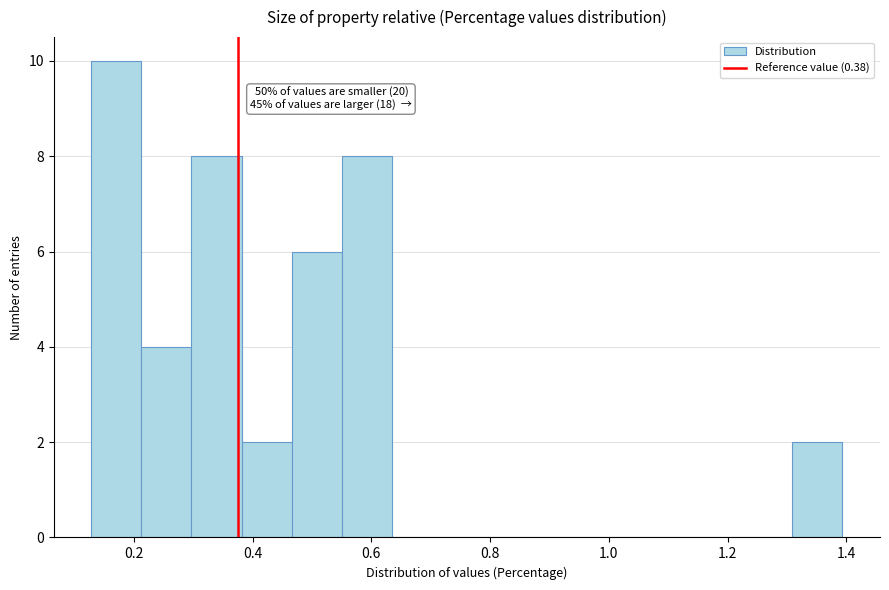

Over which range of the x-axis is the bar tallest?

0.12 to 0.22